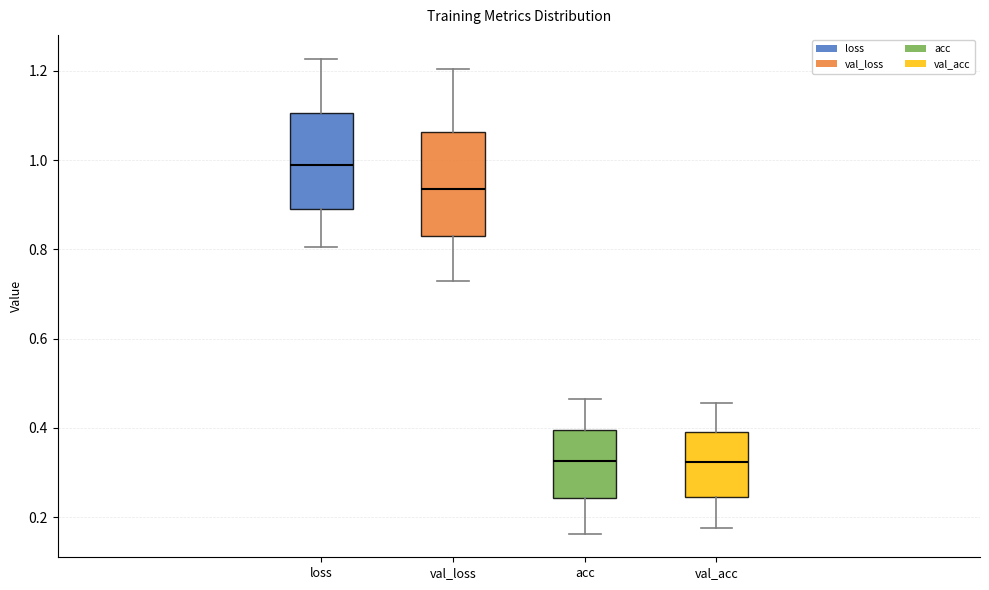

Reading left to right, read every box against the y-axis: the position of its median line, the range the box covers, and the ends of its whiskers. The values are not printed on the chart, so give them approximately, as read against the axis.

loss: median 0.98, box 0.90 to 1.10, whiskers 0.80 to 1.22
val_loss: median 0.94, box 0.82 to 1.06, whiskers 0.72 to 1.20
acc: median 0.32, box 0.24 to 0.40, whiskers 0.16 to 0.46
val_acc: median 0.32, box 0.24 to 0.40, whiskers 0.18 to 0.46